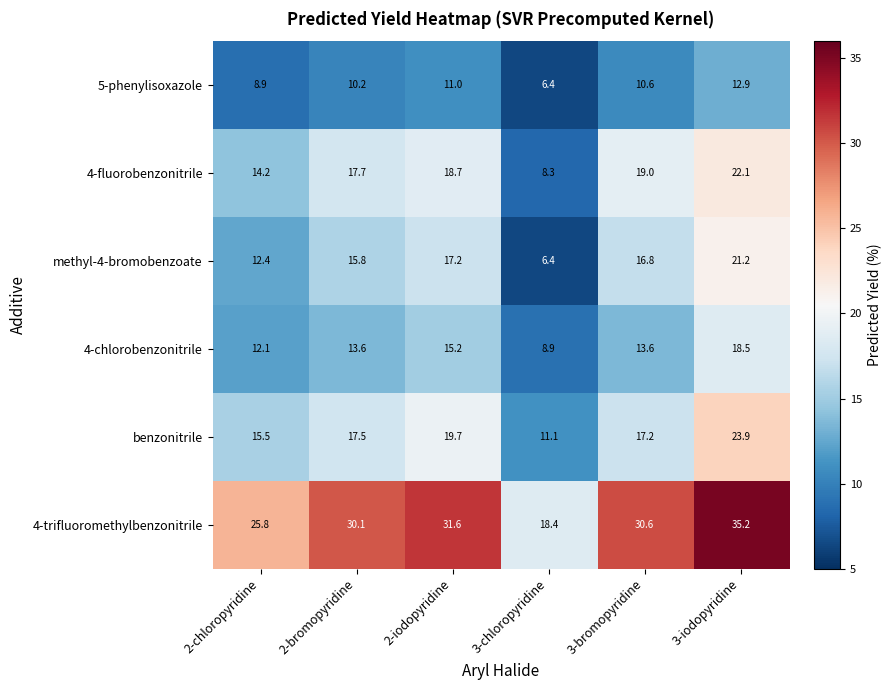

What is the minimum value for methyl-4-bromobenzoate?

6.4